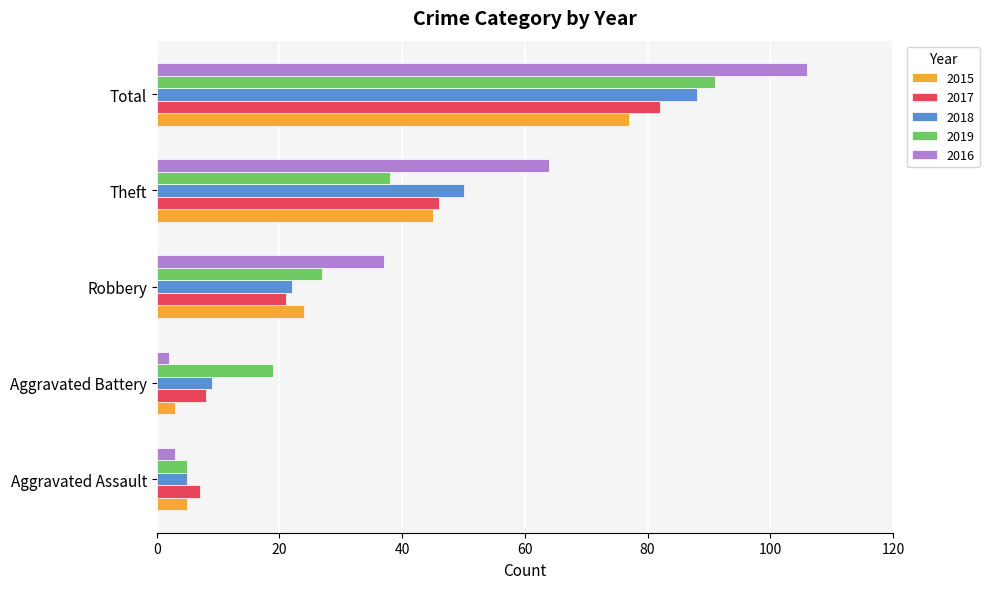

How many categories are shown in the chart?

5